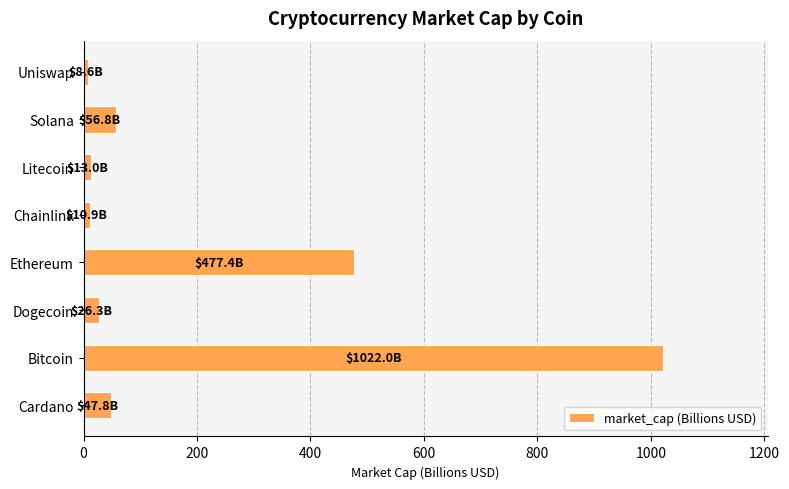

What is the approximate value at Ethereum?

477.4